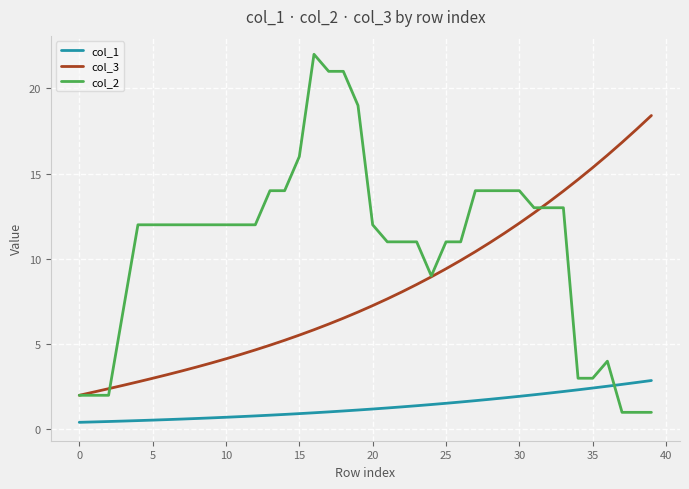

Which series has the largest range (max minus min)?

col_2